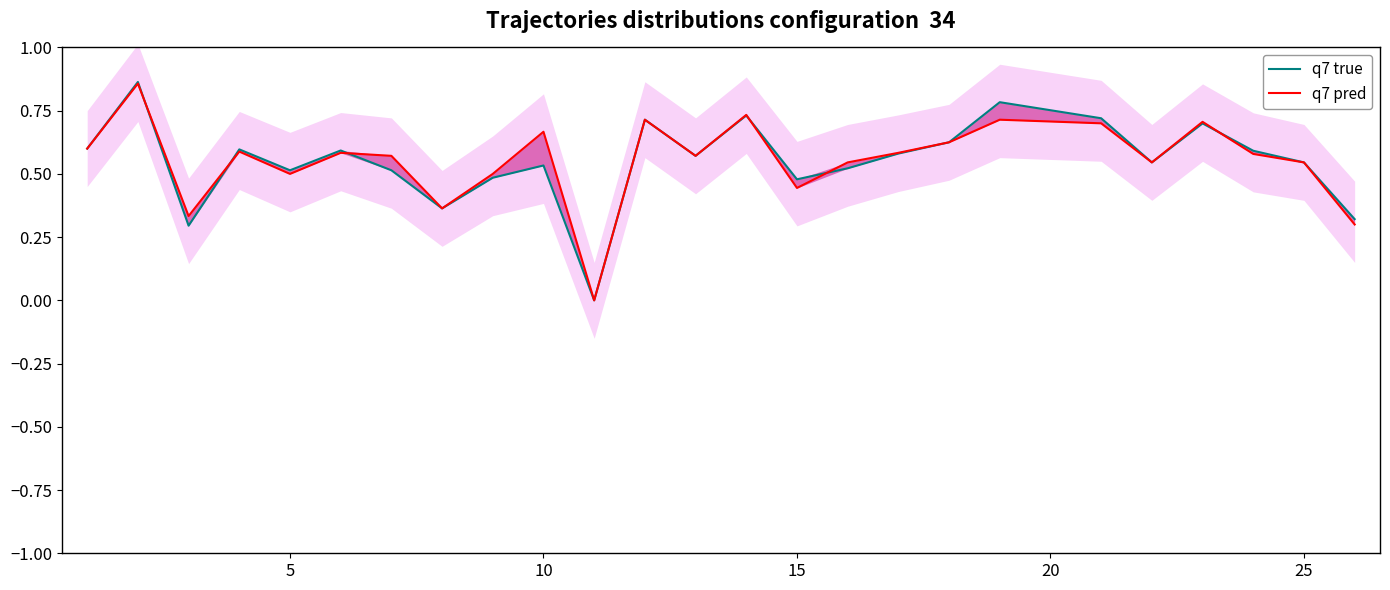

Reading left to right, what are all the values shown in this chart?

q7 true: 0.6	0.9	0.3	0.6	0.5	0.6	0.5	0.4	0.5	0.5	0.0	0.7	0.6	0.7	0.5	0.5	0.6	0.6	0.8	0.7	0.5	0.7	0.6	0.5	0.3
q7 pred: 0.6	0.9	0.3	0.6	0.5	0.6	0.6	0.4	0.5	0.7	0.0	0.7	0.6	0.7	0.4	0.5	0.6	0.6	0.7	0.7	0.5	0.7	0.6	0.5	0.3